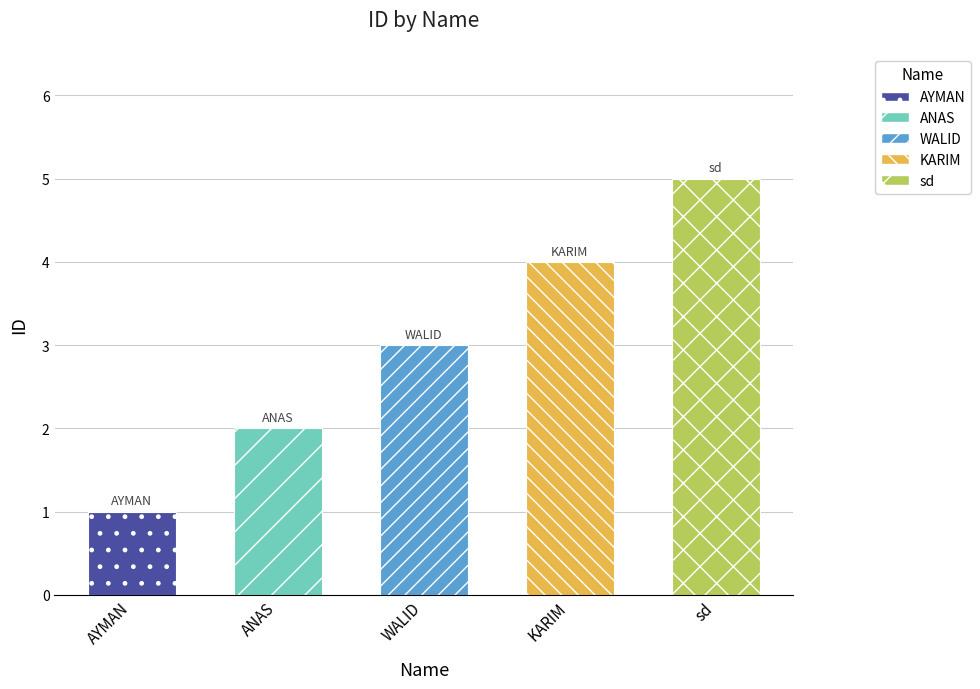

How many data points does each series have?

5